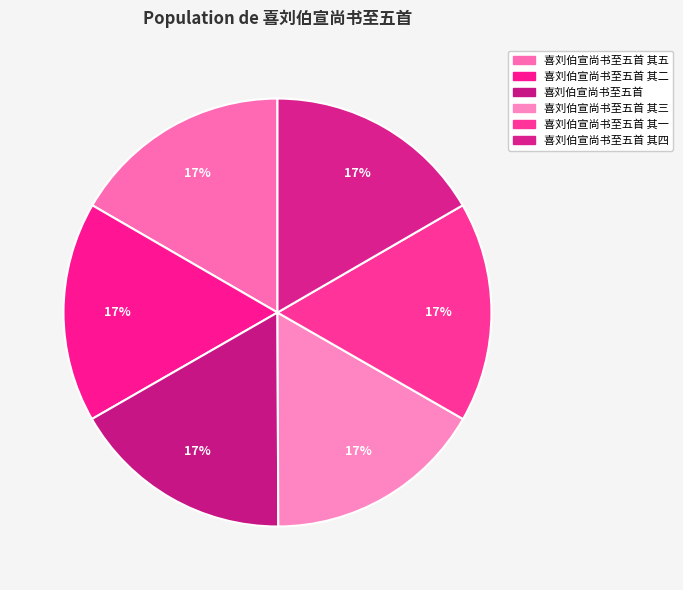

Count the number of slices in the pie.

6